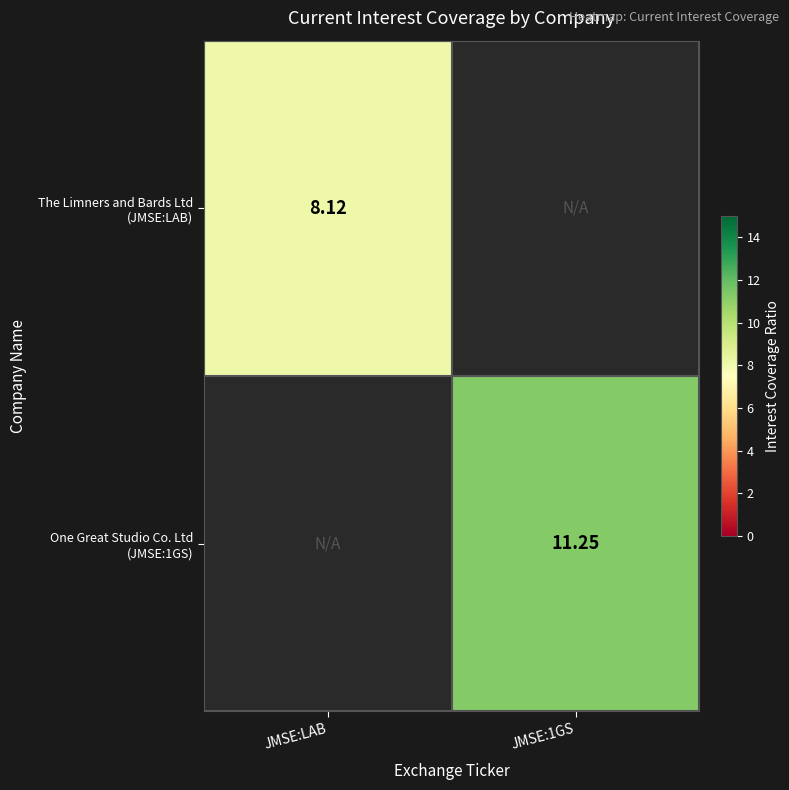

Which series has the largest total across all categories?

One Great Studio Co. Ltd (JMSE:1GS)